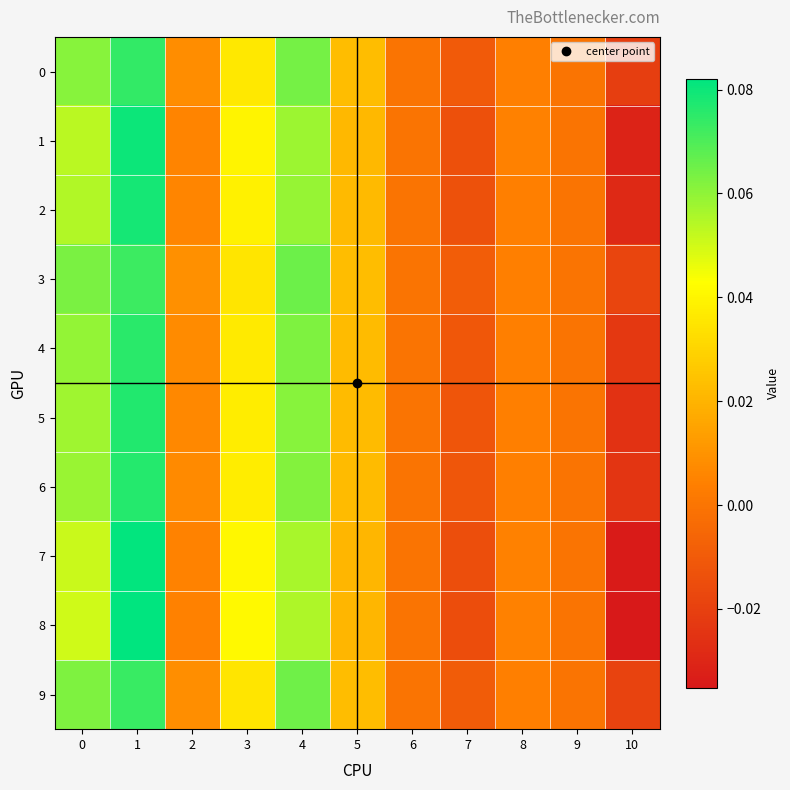

Rank the series by their maximum value, from highest to lowest.

8, 7, 1, 2, 5, 6, 4, 0, 9, 3